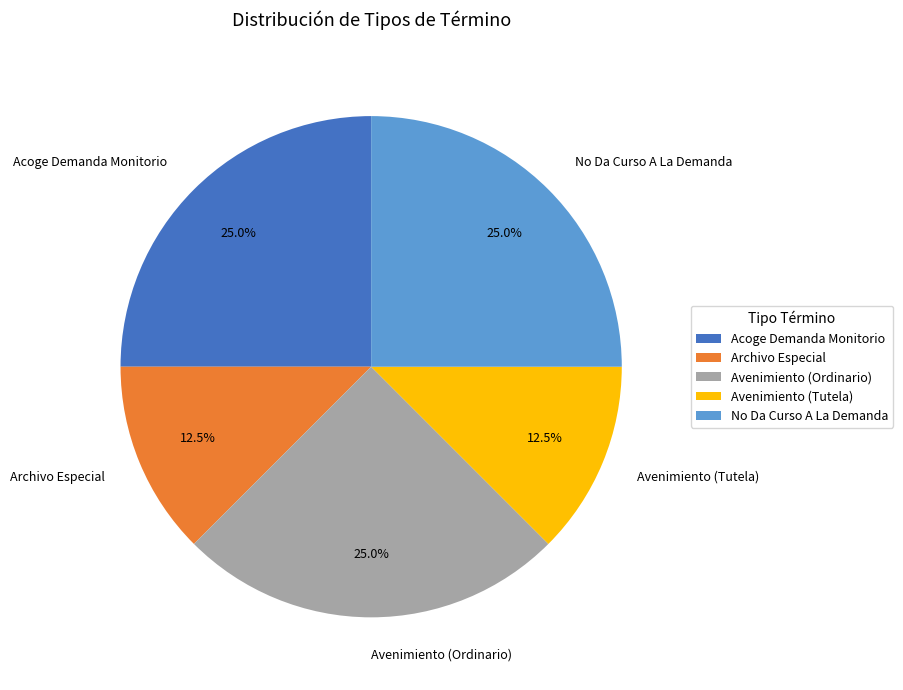

What percentage do Avenimiento (Ordinario) and No Da Curso A La Demanda together represent?

50.0%